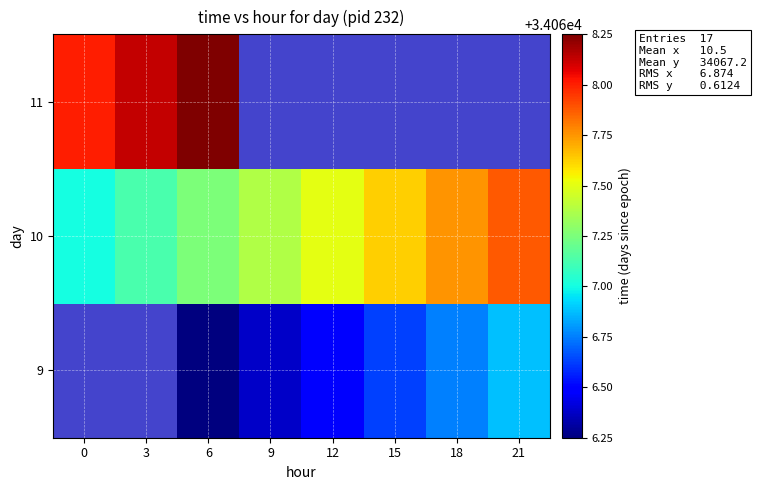

What is the highest value of the 10 series?

34067.9